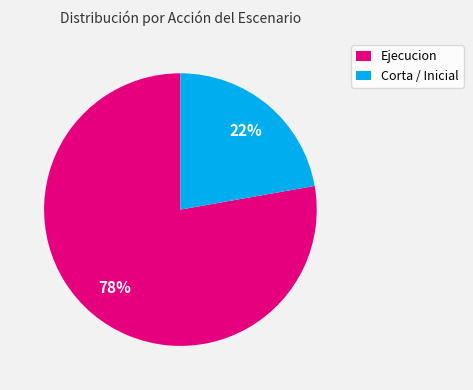

What is the largest slice in the pie chart?

Ejecucion